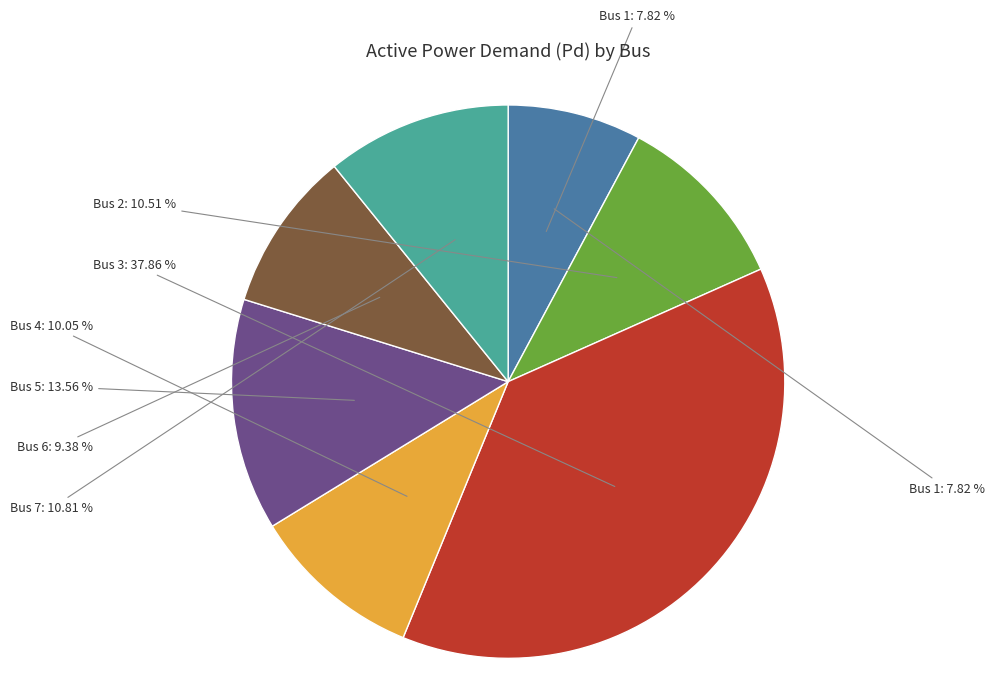

What portion of the pie excludes Bus 5?

86.4%